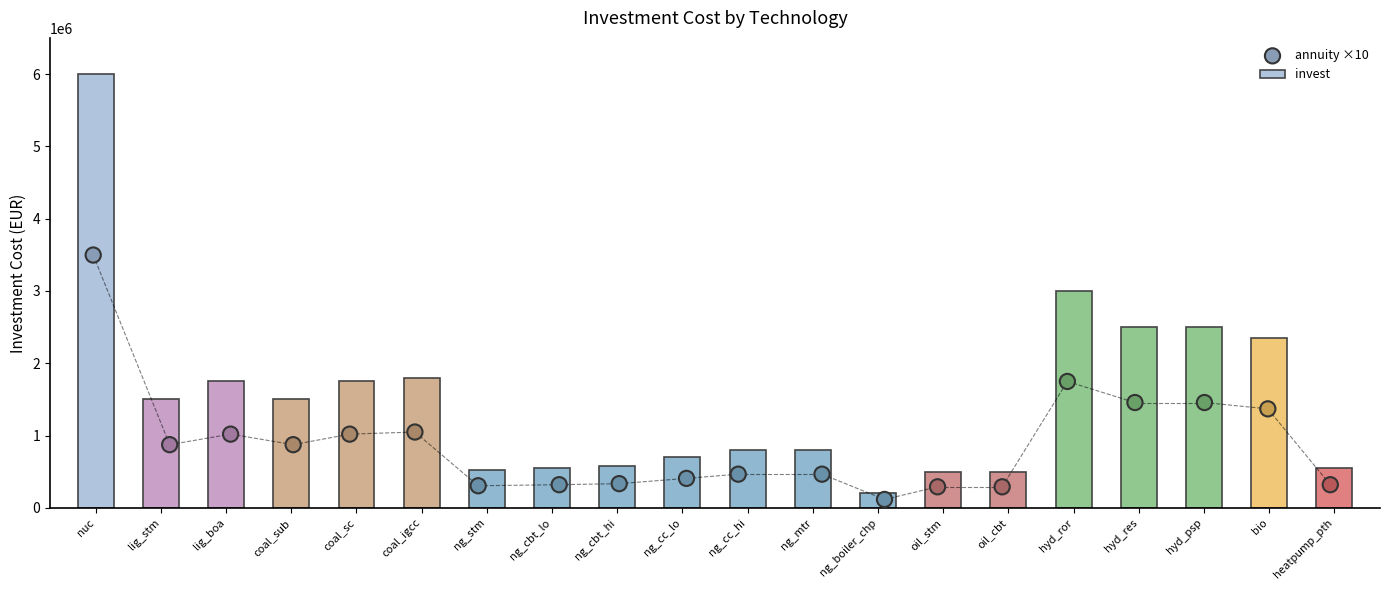

At which label does invest reach its minimum?

ng_boiler_chp